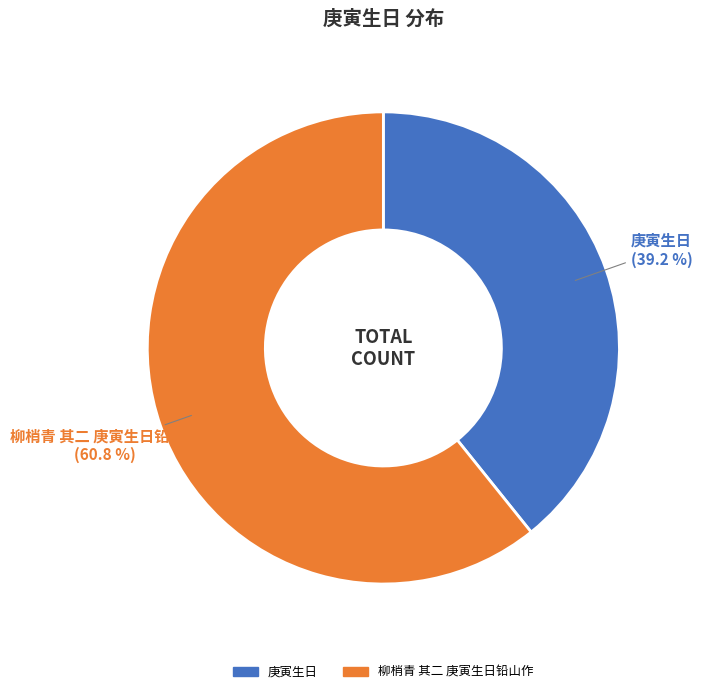

How much of the chart is everything except 庚寅生日?

60.8%